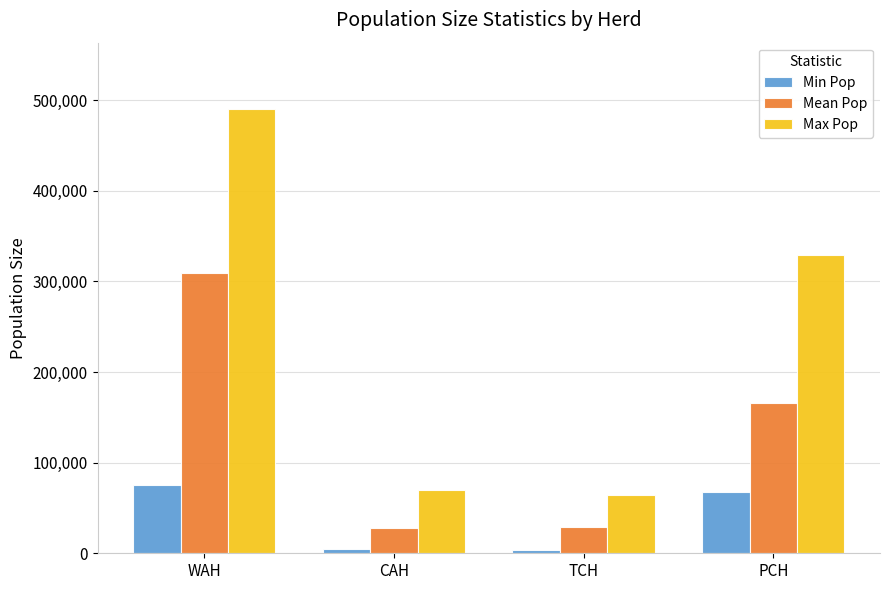

Which category has the highest value across all series?

WAH